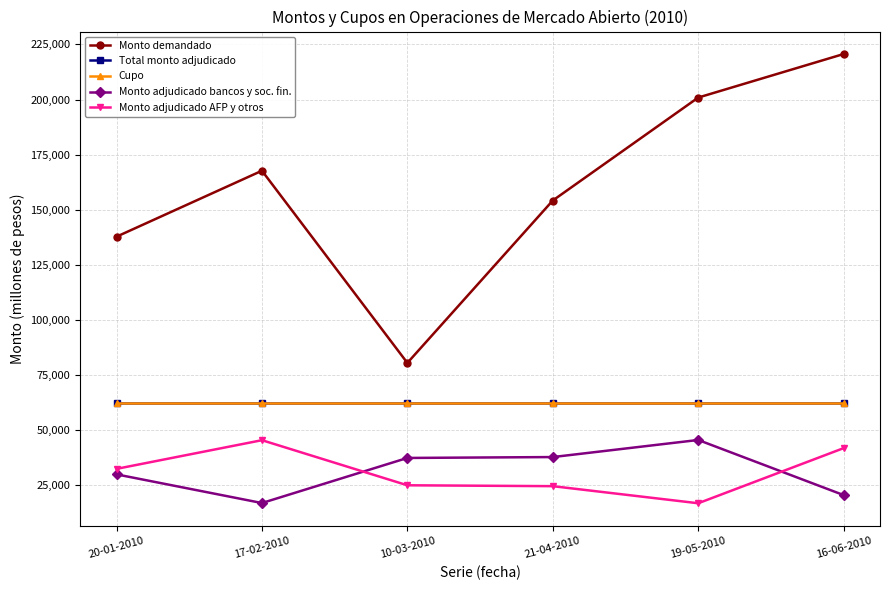

Where is Monto adjudicado bancos y soc. fin. nearest to the value 31300?

20-01-2010